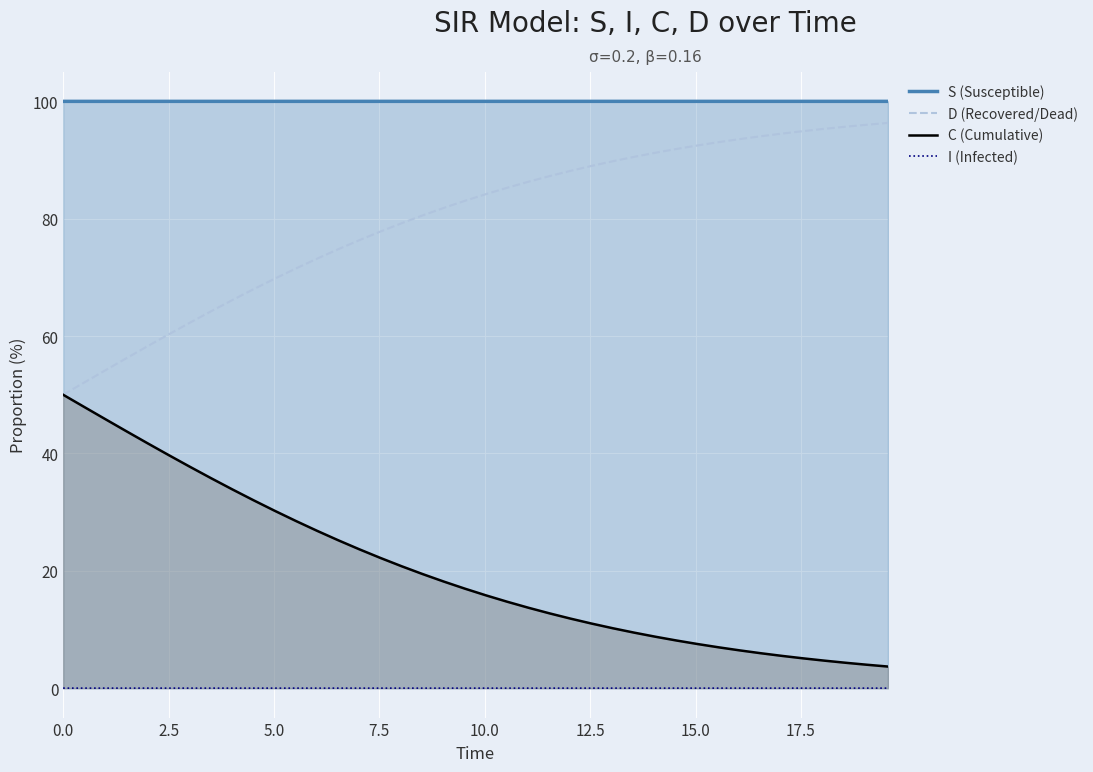

Which series has the largest total across all categories?

S (Susceptible)